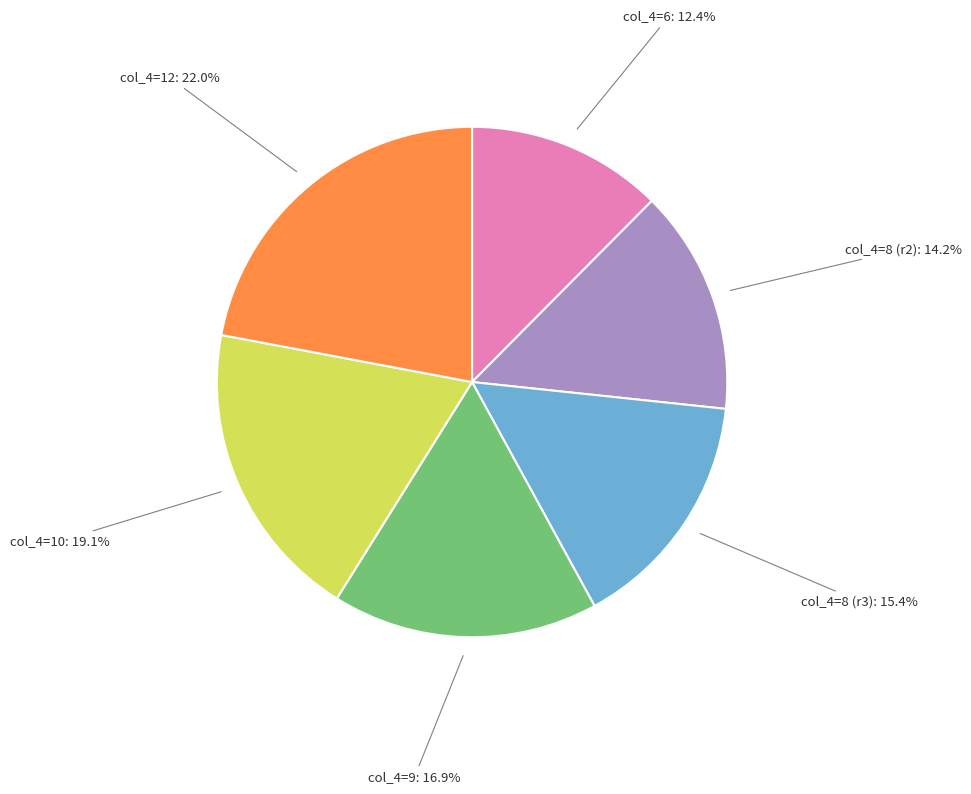

Is there a majority slice in this chart?

No